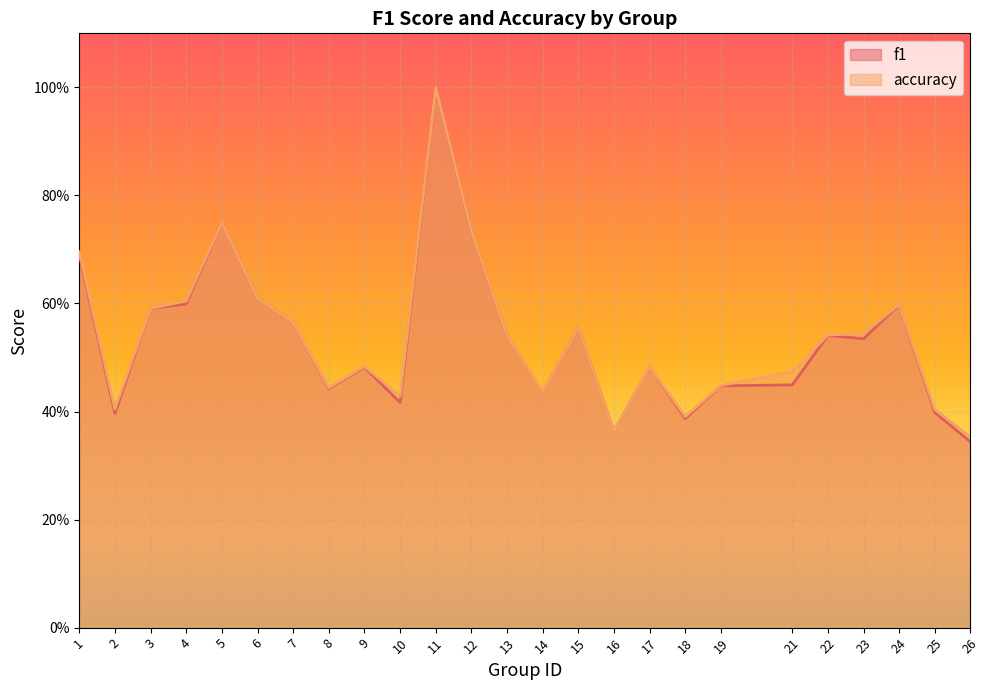

What are all the series names shown in the legend?

f1, accuracy